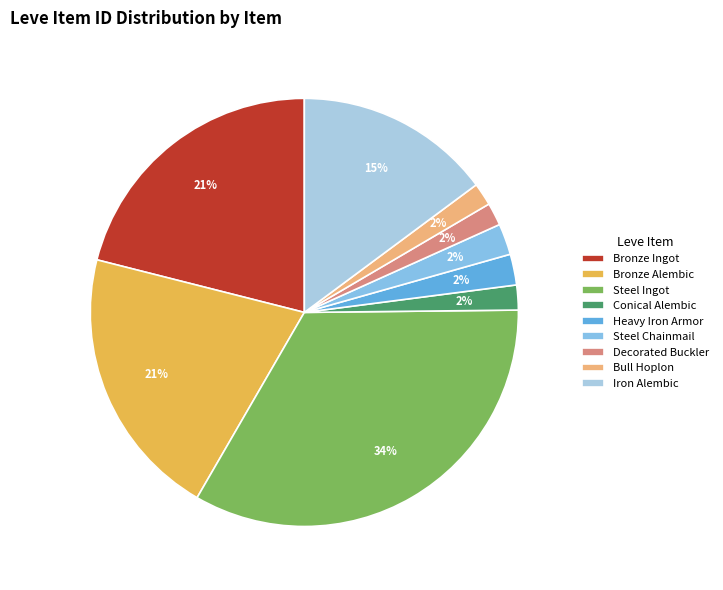

Is Iron Alembic the majority of the pie?

No